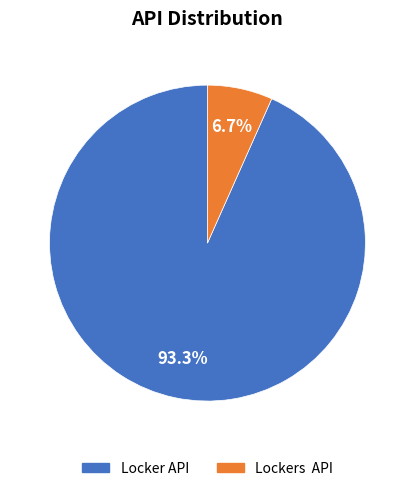

To the nearest percent, what is the difference between the largest and smallest slice percentages?

87%